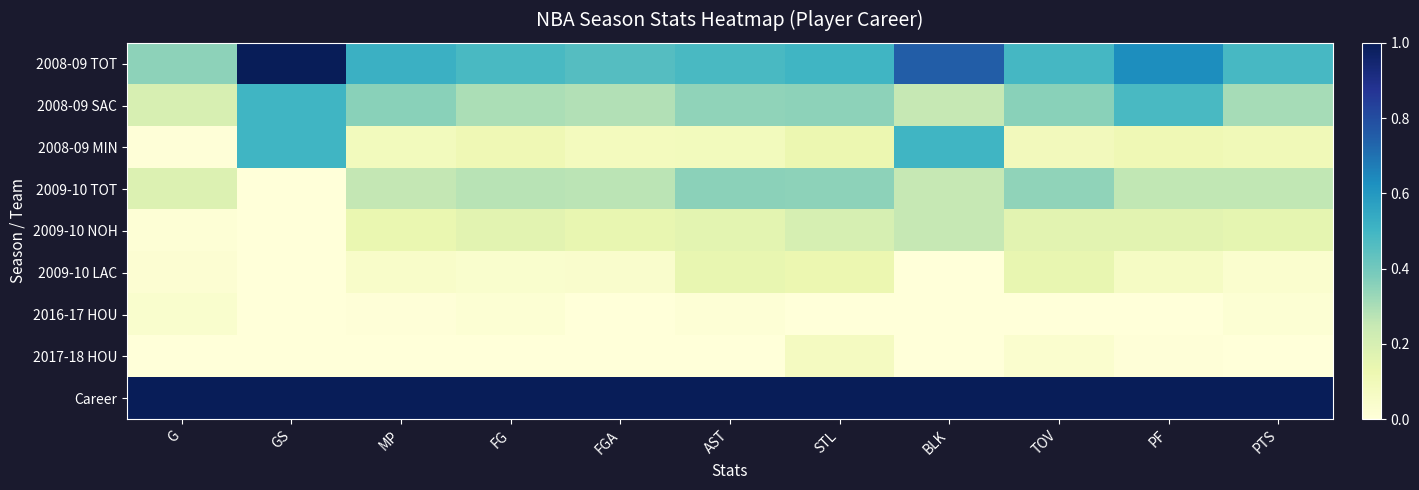

Rank the series at MP from highest to lowest value.

Career, 2008-09 TOT, 2008-09 SAC, 2009-10 TOT, 2009-10 NOH, 2008-09 MIN, 2009-10 LAC, 2016-17 HOU, 2017-18 HOU